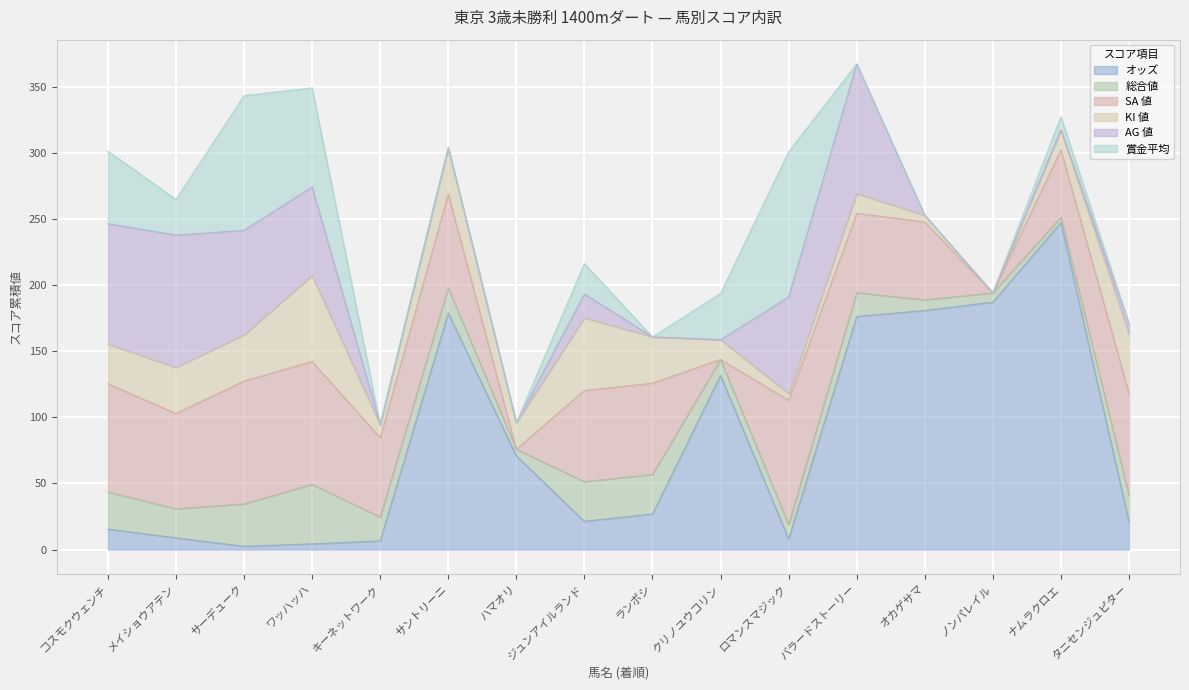

How many values in AG 値 are above zero?

8